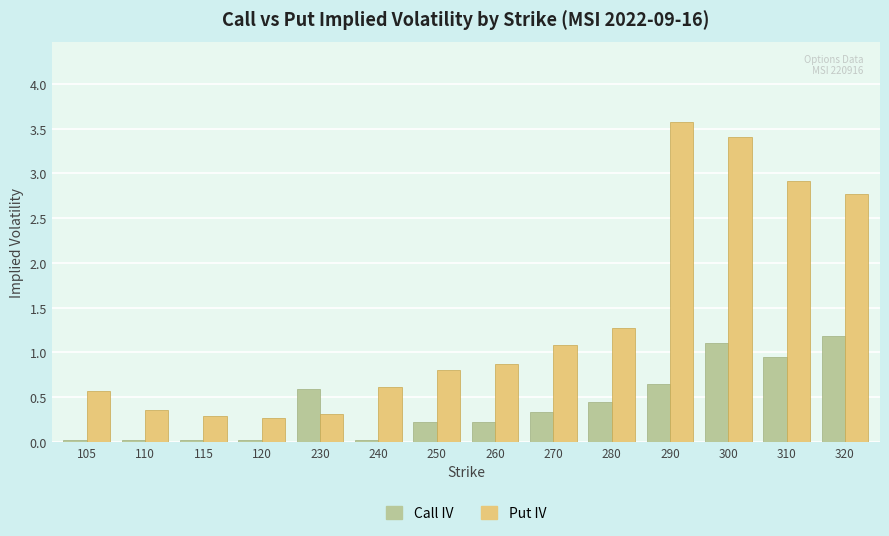

The value of Call IV at 320 is 1.2. True or false?

True